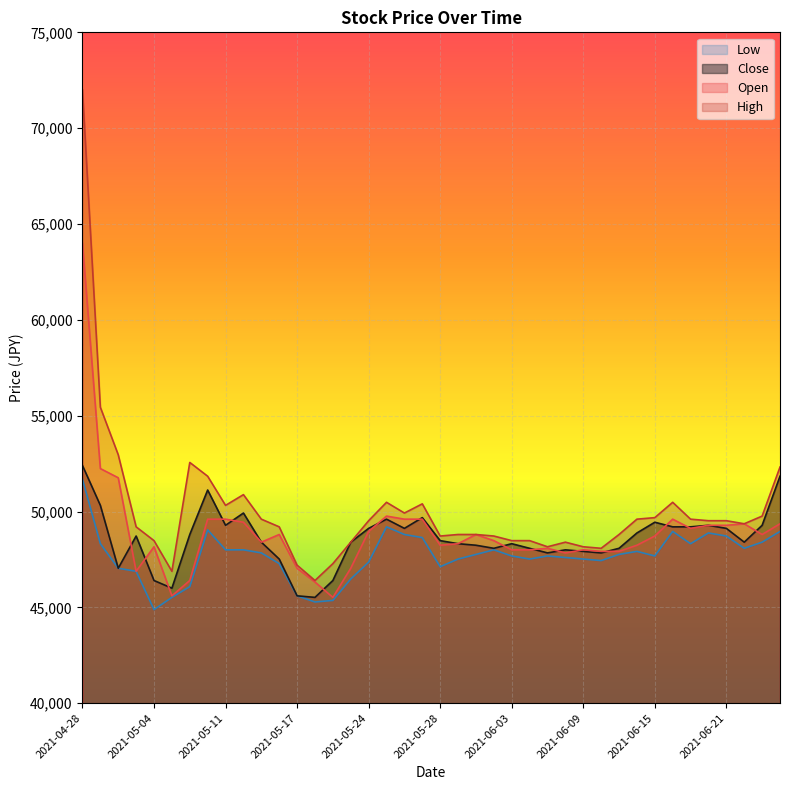

Does the chart display data point markers on the line(s)?

No